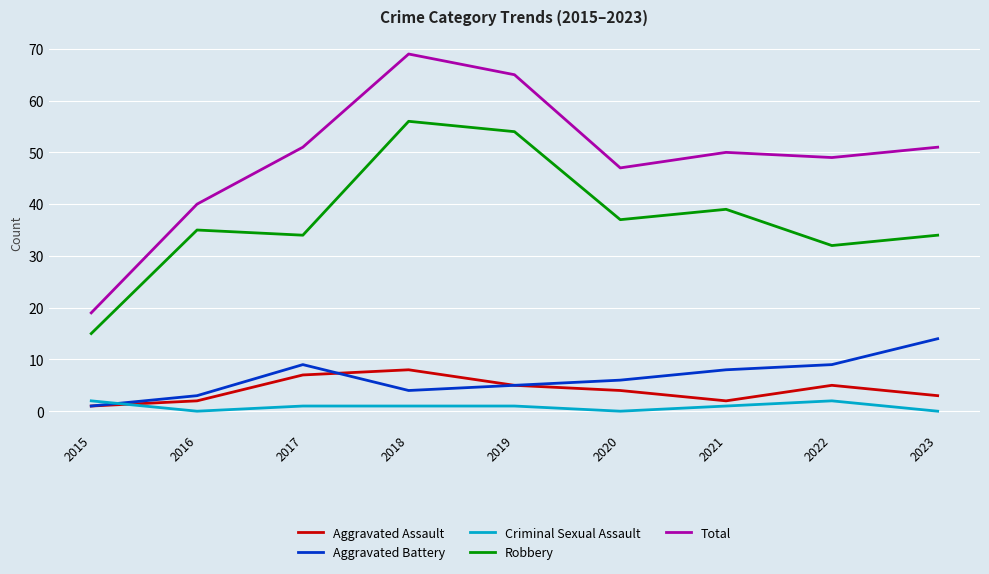

At which category does Robbery reach its first local peak?

2016